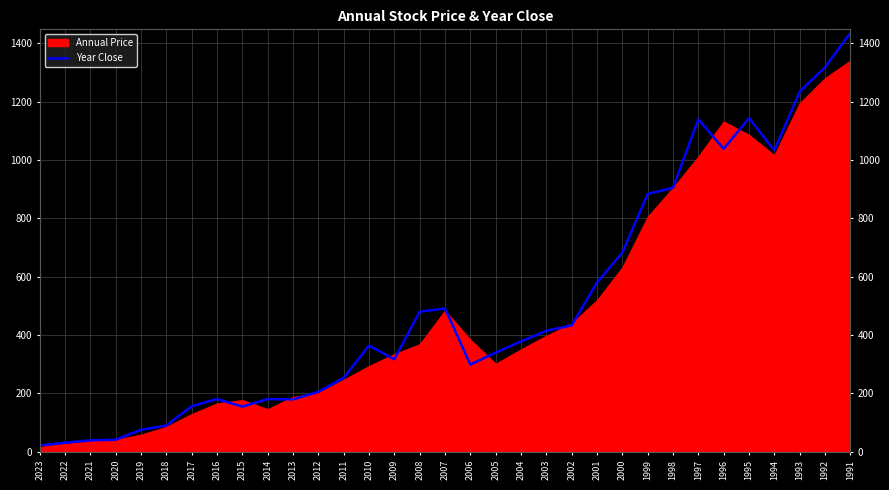

Which category has the highest value across all series?

1991